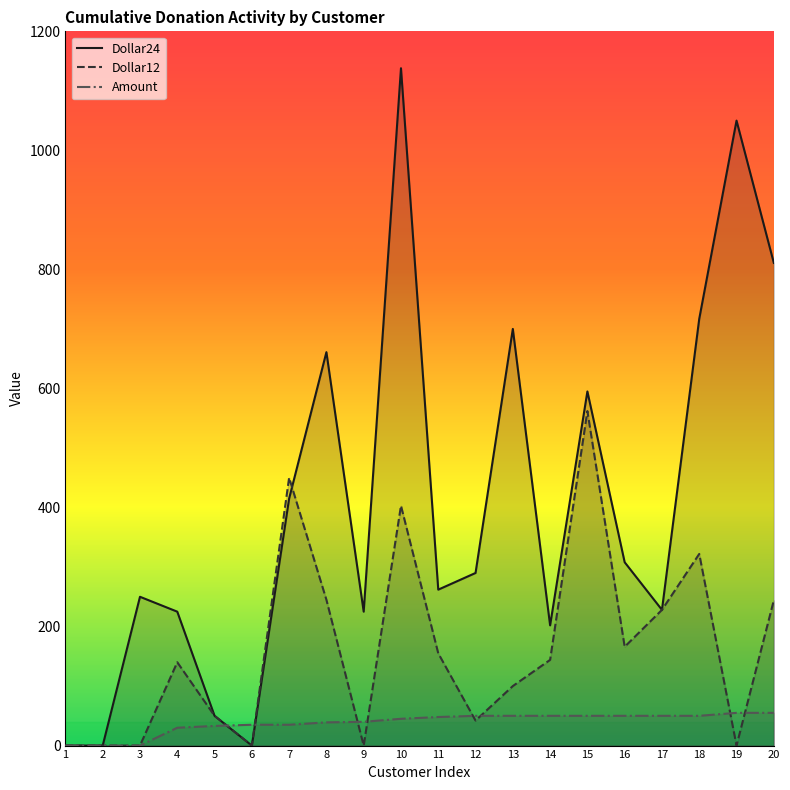

How many data points in Dollar12 are above 144?

9